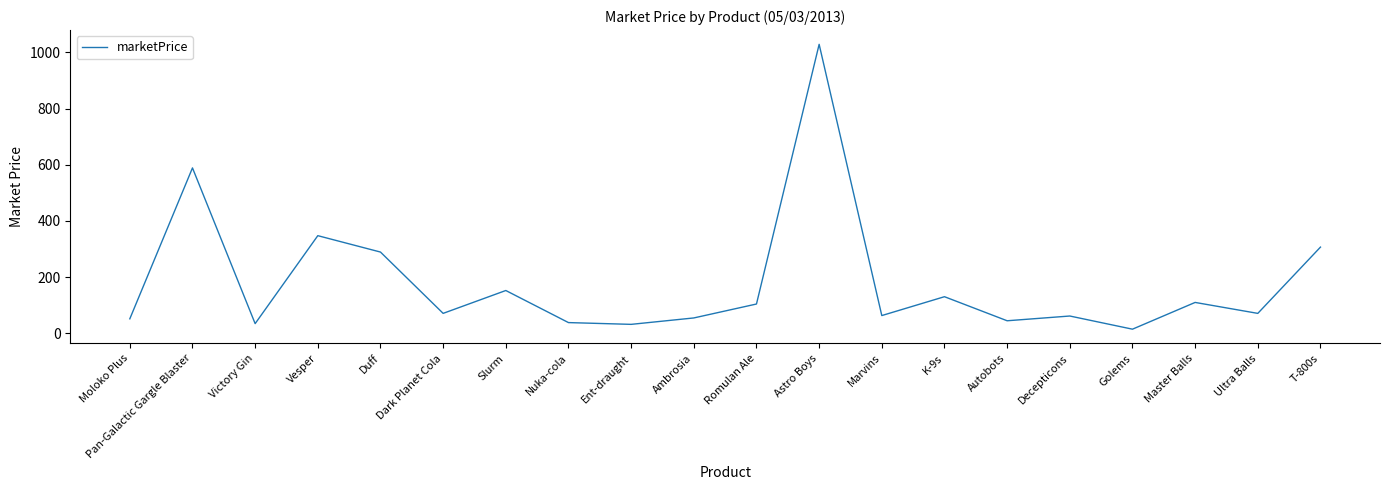

What position from the right is Autobots?

6